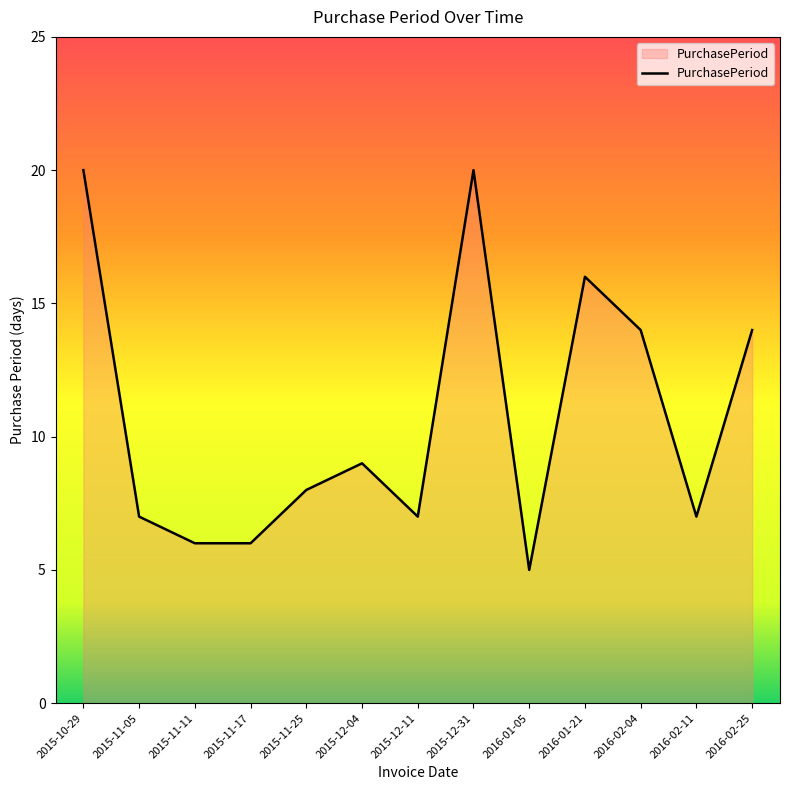

Reading left to right, what are all the values shown in this chart?

2015-10-29=20	2015-11-05=7	2015-11-11=6	2015-11-17=6	2015-11-25=8	2015-12-04=9	2015-12-11=7	2015-12-31=20	2016-01-05=5	2016-01-21=16	2016-02-04=14	2016-02-11=7	2016-02-25=14